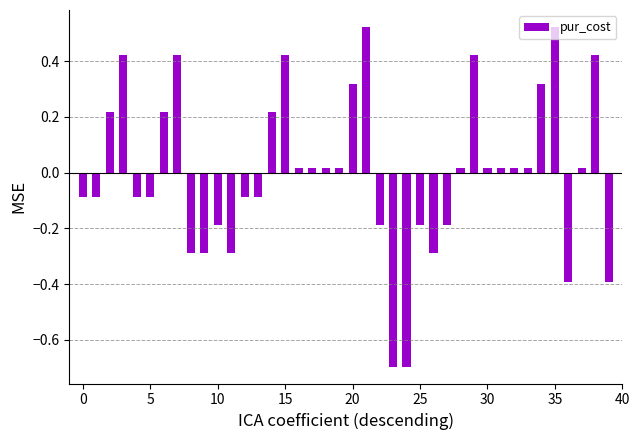

What is the difference between the second highest and minimum values?

1.2